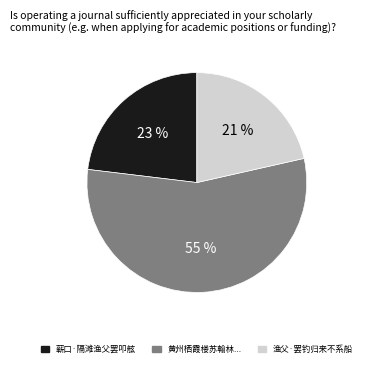

To the nearest percent, what is the difference between the largest and smallest slice percentages?

34%